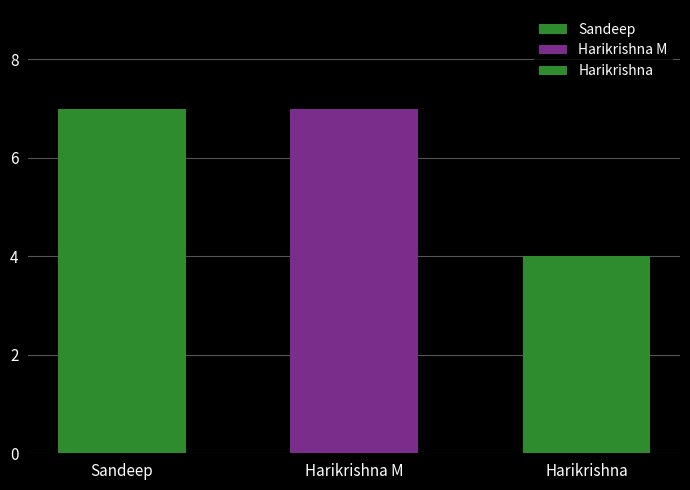

At which label is the value closest to 5?

Harikrishna